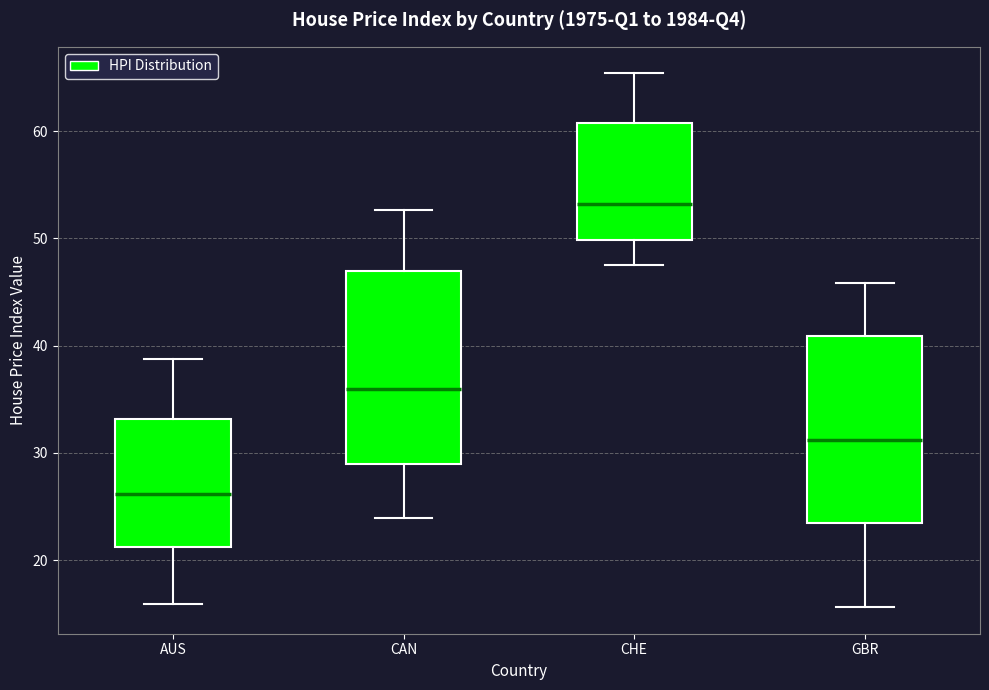

Reading left to right, read every box against the y-axis: the position of its median line, the range the box covers, and the ends of its whiskers. The values are not printed on the chart, so give them approximately, as read against the axis.

AUS: median 26, box 21 to 33, whiskers 16 to 39
CAN: median 36, box 29 to 47, whiskers 24 to 53
CHE: median 53, box 50 to 61, whiskers 48 to 65
GBR: median 31, box 23 to 41, whiskers 16 to 46